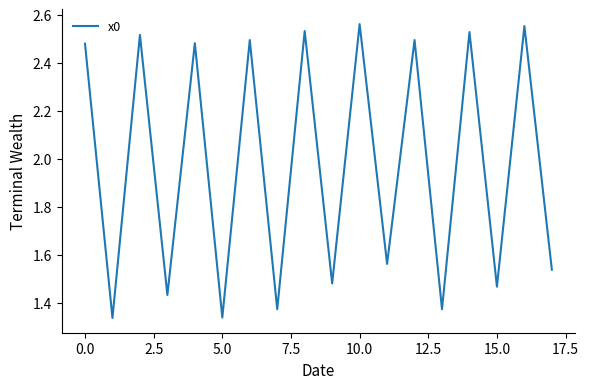

What is the difference between the second highest and minimum values?

1.2